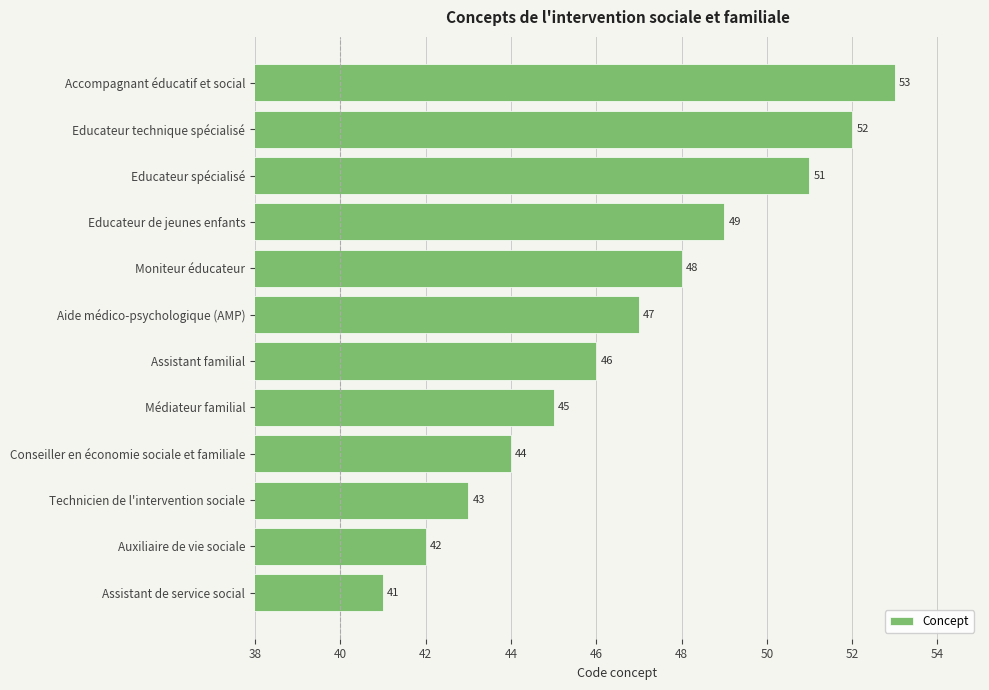

Reading top to bottom, list all the values displayed in this chart.

Accompagnant éducatif et social=53	Educateur technique spécialisé=52	Educateur spécialisé=51	Educateur de jeunes enfants=49	Moniteur éducateur=48	Aide médico-psychologique (AMP)=47	Assistant familial=46	Médiateur familial=45	Conseiller en économie sociale et familiale=44	Technicien de l'intervention sociale=43	Auxiliaire de vie sociale=42	Assistant de service social=41